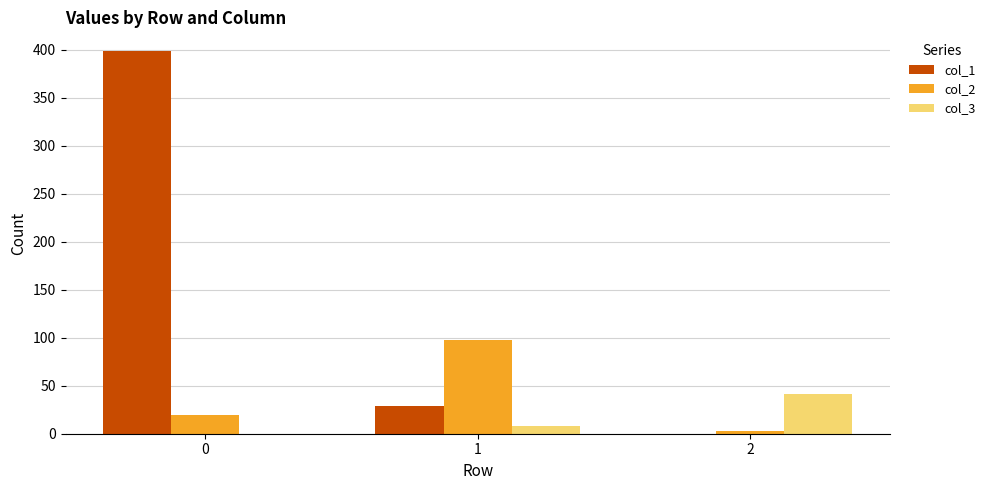

Reading left to right, extract all data points from this chart.

col_1: 398	29	0
col_2: 19	98	3
col_3: 0	8	41